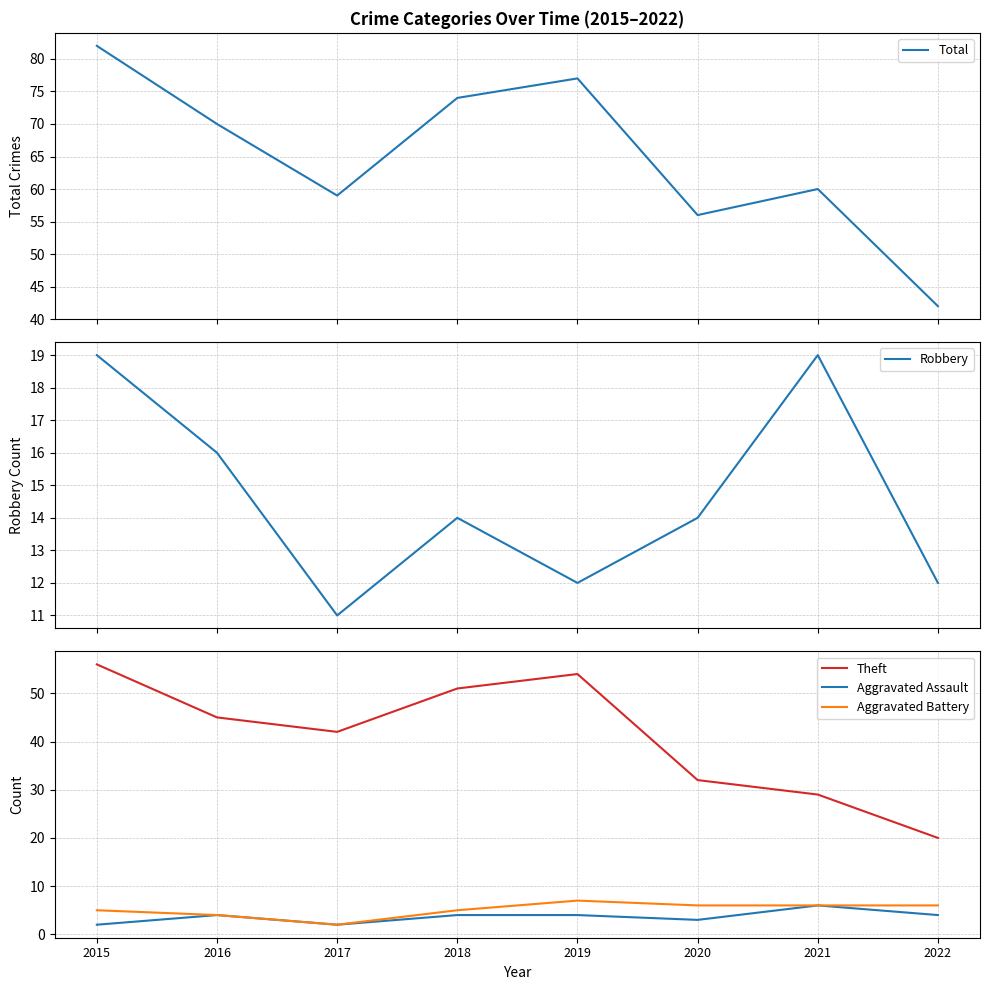

Which category has the lowest value across all series?

2015